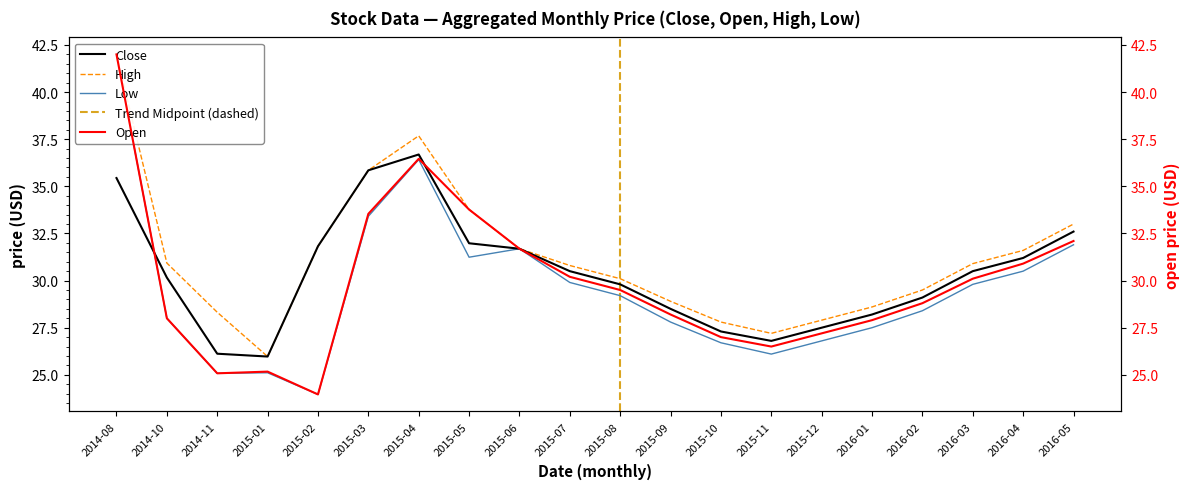

What is the minimum value for Low?

24.0